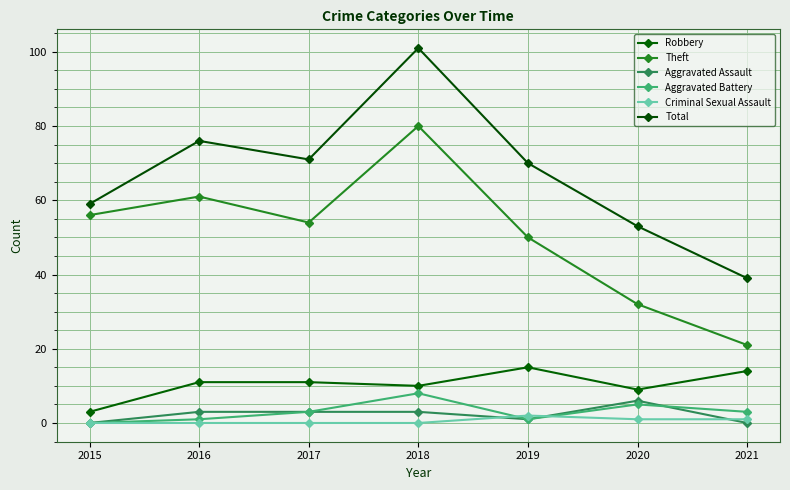

Which label corresponds to the largest value in the chart?

2018